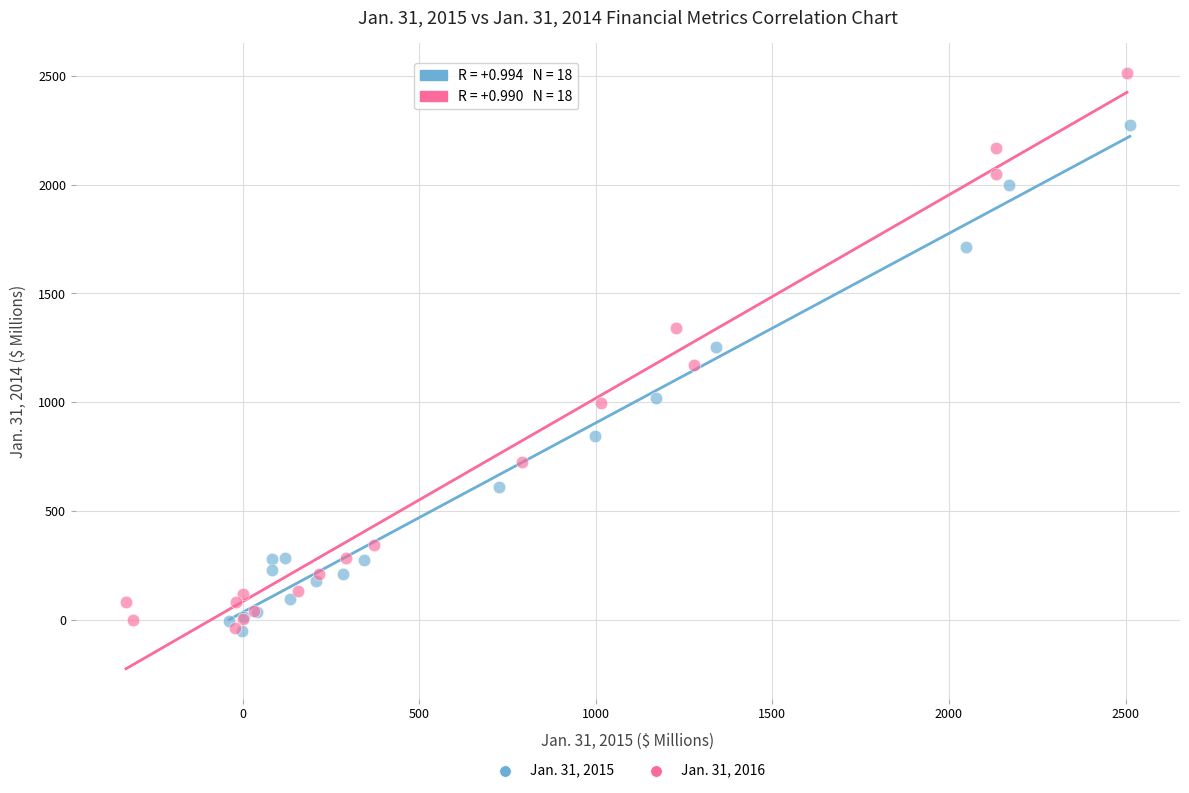

Which series has the largest Y range (max minus min)?

Jan. 31, 2016